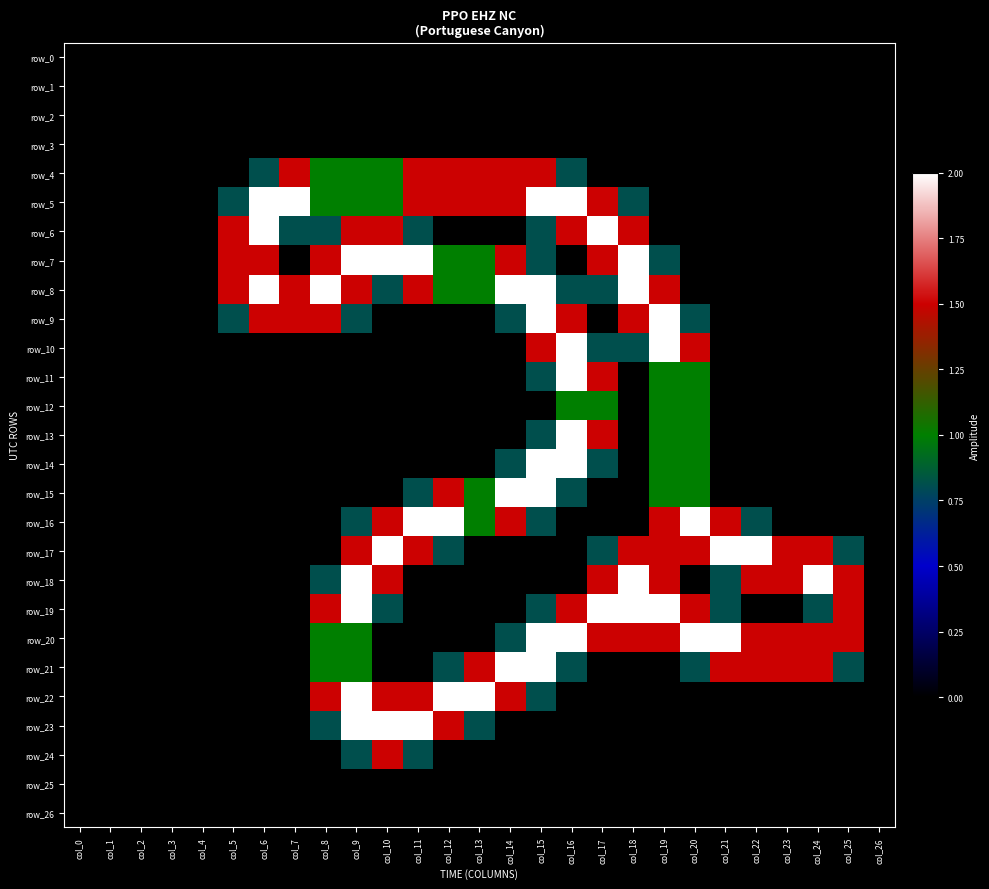

Reading right to left, list all the values displayed in this chart.

row_0: 0.0	0.0	0.0	0.0	0.0	0.0	0.0	0.0	0.0	0.0	0.0	0.0	0.0	0.0	0.0	0.0	0.0	0.0	0.0	0.0	0.0	0.0	0.0	0.0	0.0	0.0	0.0
row_1: 0.0	0.0	0.0	0.0	0.0	0.0	0.0	0.0	0.0	0.0	0.0	0.0	0.0	0.0	0.0	0.0	0.0	0.0	0.0	0.0	0.0	0.0	0.0	0.0	0.0	0.0	0.0
row_2: 0.0	0.0	0.0	0.0	0.0	0.0	0.0	0.0	0.0	0.0	0.0	0.0	0.0	0.0	0.0	0.0	0.0	0.0	0.0	0.0	0.0	0.0	0.0	0.0	0.0	0.0	0.0
row_3: 0.0	0.0	0.0	0.0	0.0	0.0	0.0	0.0	0.0	0.0	0.0	0.0	0.0	0.0	0.0	0.0	0.0	0.0	0.0	0.0	0.0	0.0	0.0	0.0	0.0	0.0	0.0
row_4: 0.0	0.0	0.0	0.0	0.0	0.0	0.0	0.0	0.0	0.0	0.8	1.5	1.5	1.5	1.5	1.5	1.0	1.0	1.0	1.5	0.8	0.0	0.0	0.0	0.0	0.0	0.0
row_5: 0.0	0.0	0.0	0.0	0.0	0.0	0.0	0.0	0.8	1.5	2.0	2.0	1.5	1.5	1.5	1.5	1.0	1.0	1.0	2.0	2.0	0.8	0.0	0.0	0.0	0.0	0.0
row_6: 0.0	0.0	0.0	0.0	0.0	0.0	0.0	0.0	1.5	2.0	1.5	0.8	0.0	0.0	0.0	0.8	1.5	1.5	0.8	0.8	2.0	1.5	0.0	0.0	0.0	0.0	0.0
row_7: 0.0	0.0	0.0	0.0	0.0	0.0	0.0	0.8	2.0	1.5	0.0	0.8	1.5	1.0	1.0	2.0	2.0	2.0	1.5	0.0	1.5	1.5	0.0	0.0	0.0	0.0	0.0
row_8: 0.0	0.0	0.0	0.0	0.0	0.0	0.0	1.5	2.0	0.8	0.8	2.0	2.0	1.0	1.0	1.5	0.8	1.5	2.0	1.5	2.0	1.5	0.0	0.0	0.0	0.0	0.0
row_9: 0.0	0.0	0.0	0.0	0.0	0.0	0.8	2.0	1.5	0.0	1.5	2.0	0.8	0.0	0.0	0.0	0.0	0.8	1.5	1.5	1.5	0.8	0.0	0.0	0.0	0.0	0.0
row_10: 0.0	0.0	0.0	0.0	0.0	0.0	1.5	2.0	0.8	0.8	2.0	1.5	0.0	0.0	0.0	0.0	0.0	0.0	0.0	0.0	0.0	0.0	0.0	0.0	0.0	0.0	0.0
row_11: 0.0	0.0	0.0	0.0	0.0	0.0	1.0	1.0	0.0	1.5	2.0	0.8	0.0	0.0	0.0	0.0	0.0	0.0	0.0	0.0	0.0	0.0	0.0	0.0	0.0	0.0	0.0
row_12: 0.0	0.0	0.0	0.0	0.0	0.0	1.0	1.0	0.0	1.0	1.0	0.0	0.0	0.0	0.0	0.0	0.0	0.0	0.0	0.0	0.0	0.0	0.0	0.0	0.0	0.0	0.0
row_13: 0.0	0.0	0.0	0.0	0.0	0.0	1.0	1.0	0.0	1.5	2.0	0.8	0.0	0.0	0.0	0.0	0.0	0.0	0.0	0.0	0.0	0.0	0.0	0.0	0.0	0.0	0.0
row_14: 0.0	0.0	0.0	0.0	0.0	0.0	1.0	1.0	0.0	0.8	2.0	2.0	0.8	0.0	0.0	0.0	0.0	0.0	0.0	0.0	0.0	0.0	0.0	0.0	0.0	0.0	0.0
row_15: 0.0	0.0	0.0	0.0	0.0	0.0	1.0	1.0	0.0	0.0	0.8	2.0	2.0	1.0	1.5	0.8	0.0	0.0	0.0	0.0	0.0	0.0	0.0	0.0	0.0	0.0	0.0
row_16: 0.0	0.0	0.0	0.0	0.8	1.5	2.0	1.5	0.0	0.0	0.0	0.8	1.5	1.0	2.0	2.0	1.5	0.8	0.0	0.0	0.0	0.0	0.0	0.0	0.0	0.0	0.0
row_17: 0.0	0.8	1.5	1.5	2.0	2.0	1.5	1.5	1.5	0.8	0.0	0.0	0.0	0.0	0.8	1.5	2.0	1.5	0.0	0.0	0.0	0.0	0.0	0.0	0.0	0.0	0.0
row_18: 0.0	1.5	2.0	1.5	1.5	0.8	0.0	1.5	2.0	1.5	0.0	0.0	0.0	0.0	0.0	0.0	1.5	2.0	0.8	0.0	0.0	0.0	0.0	0.0	0.0	0.0	0.0
row_19: 0.0	1.5	0.8	0.0	0.0	0.8	1.5	2.0	2.0	2.0	1.5	0.8	0.0	0.0	0.0	0.0	0.8	2.0	1.5	0.0	0.0	0.0	0.0	0.0	0.0	0.0	0.0
row_20: 0.0	1.5	1.5	1.5	1.5	2.0	2.0	1.5	1.5	1.5	2.0	2.0	0.8	0.0	0.0	0.0	0.0	1.0	1.0	0.0	0.0	0.0	0.0	0.0	0.0	0.0	0.0
row_21: 0.0	0.8	1.5	1.5	1.5	1.5	0.8	0.0	0.0	0.0	0.8	2.0	2.0	1.5	0.8	0.0	0.0	1.0	1.0	0.0	0.0	0.0	0.0	0.0	0.0	0.0	0.0
row_22: 0.0	0.0	0.0	0.0	0.0	0.0	0.0	0.0	0.0	0.0	0.0	0.8	1.5	2.0	2.0	1.5	1.5	2.0	1.5	0.0	0.0	0.0	0.0	0.0	0.0	0.0	0.0
row_23: 0.0	0.0	0.0	0.0	0.0	0.0	0.0	0.0	0.0	0.0	0.0	0.0	0.0	0.8	1.5	2.0	2.0	2.0	0.8	0.0	0.0	0.0	0.0	0.0	0.0	0.0	0.0
row_24: 0.0	0.0	0.0	0.0	0.0	0.0	0.0	0.0	0.0	0.0	0.0	0.0	0.0	0.0	0.0	0.8	1.5	0.8	0.0	0.0	0.0	0.0	0.0	0.0	0.0	0.0	0.0
row_25: 0.0	0.0	0.0	0.0	0.0	0.0	0.0	0.0	0.0	0.0	0.0	0.0	0.0	0.0	0.0	0.0	0.0	0.0	0.0	0.0	0.0	0.0	0.0	0.0	0.0	0.0	0.0
row_26: 0.0	0.0	0.0	0.0	0.0	0.0	0.0	0.0	0.0	0.0	0.0	0.0	0.0	0.0	0.0	0.0	0.0	0.0	0.0	0.0	0.0	0.0	0.0	0.0	0.0	0.0	0.0